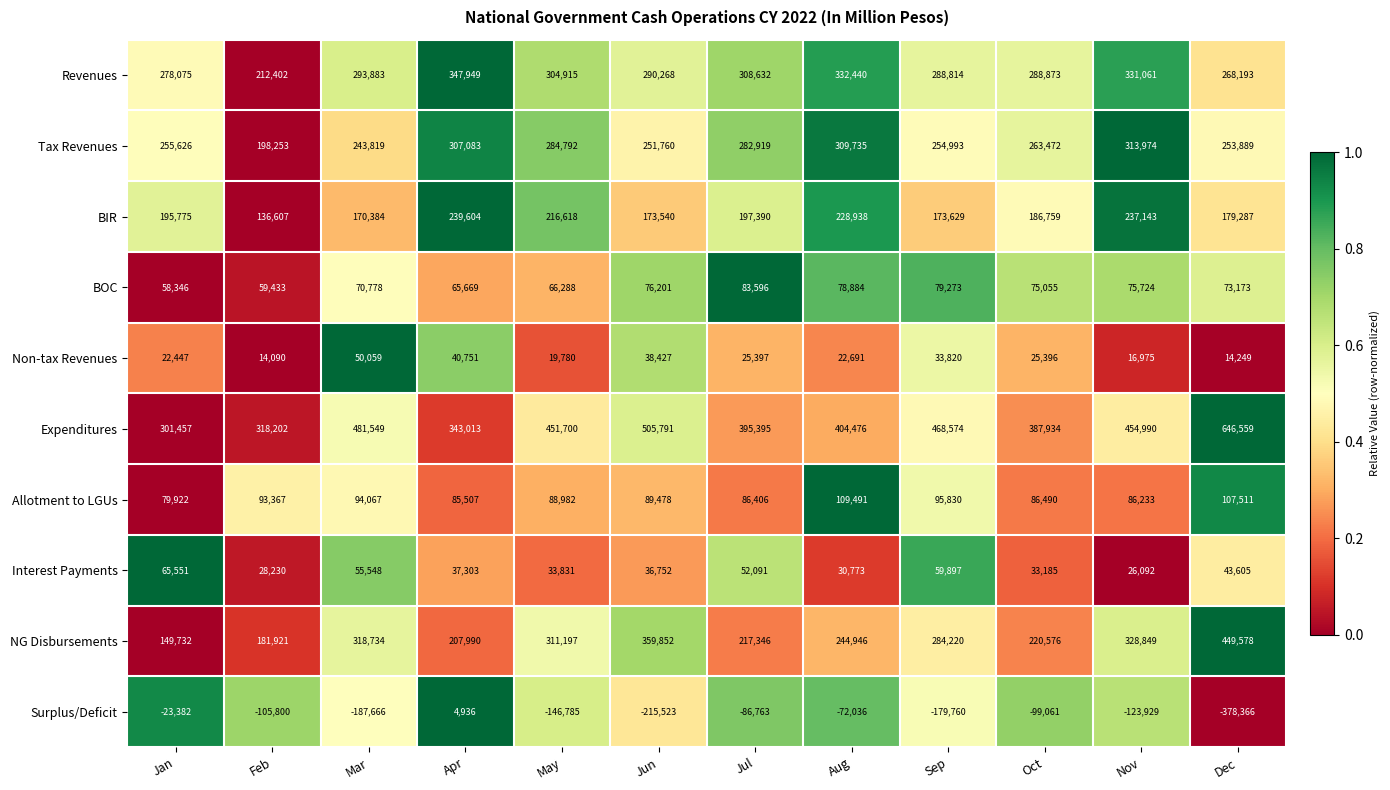

What is the total value across all series at Jun?

1606546